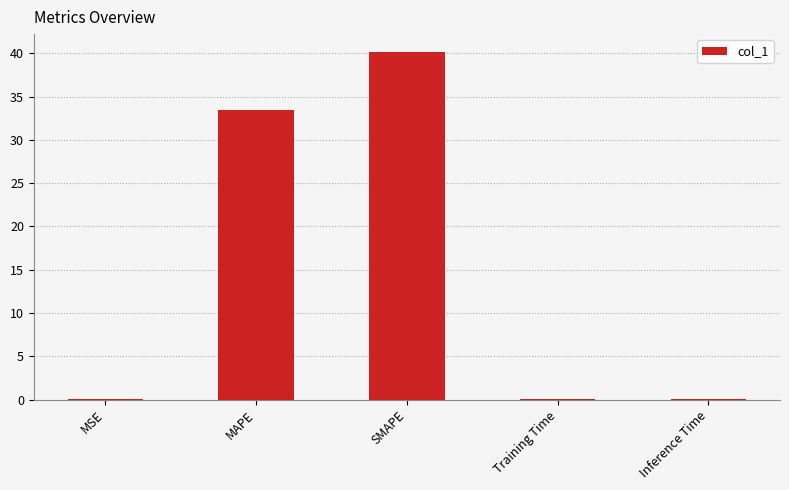

Between SMAPE and Training Time, which is larger?

SMAPE